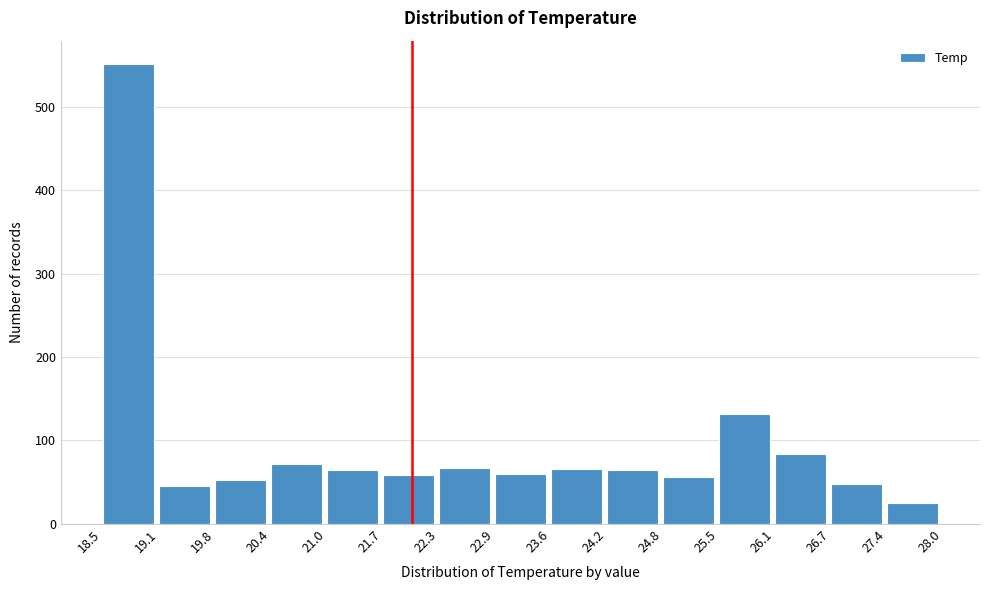

How tall is the bar that spans 23.6 to 24.2 on the x-axis? The values are not printed on the chart, so give them approximately, as read against the axis.

70